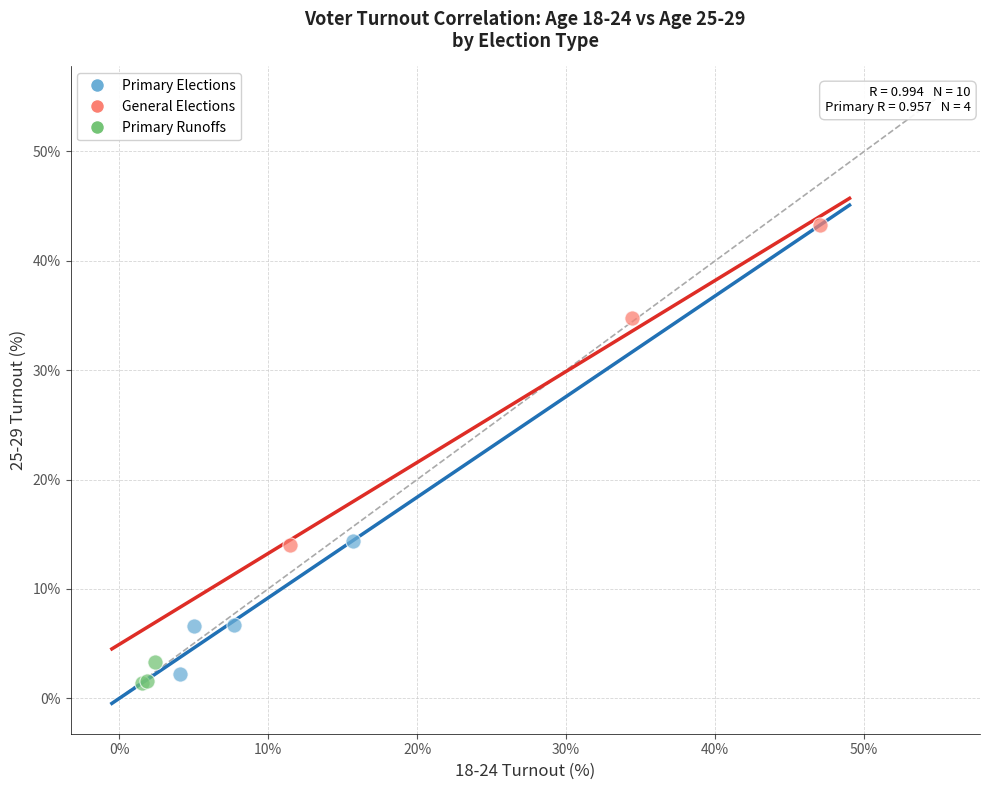

Which series reaches the maximum Y coordinate?

General Elections